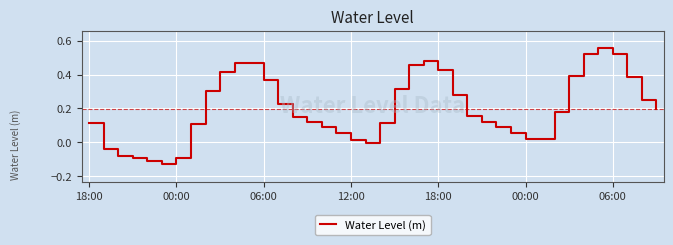

True or false: there are more than 1 points higher than both neighbors.

True